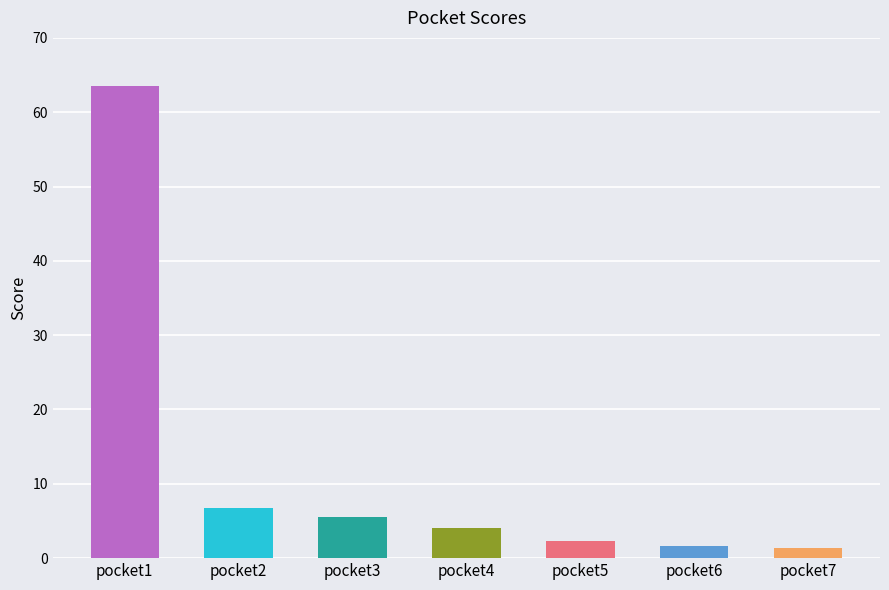

What is the ratio of the value at pocket3 to the value at pocket4?

1.4